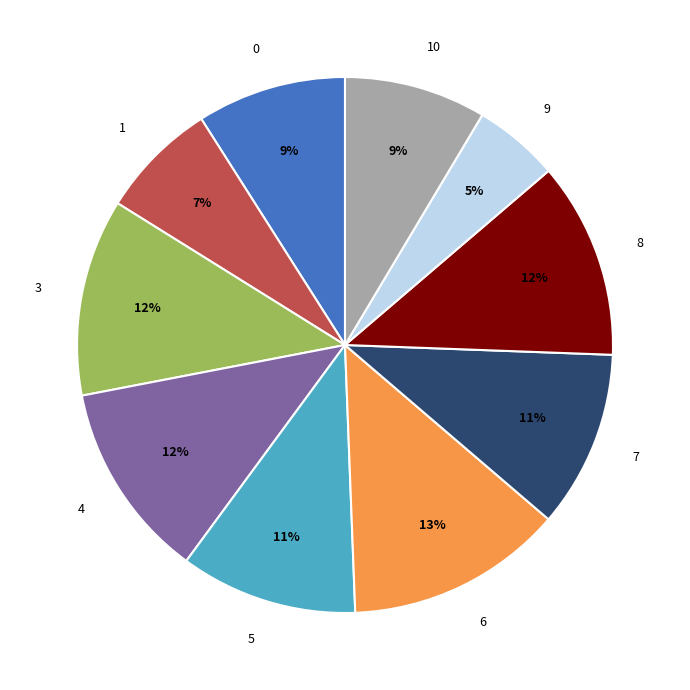

To the nearest percent, what is the combined percentage of 9 and 3?

17%